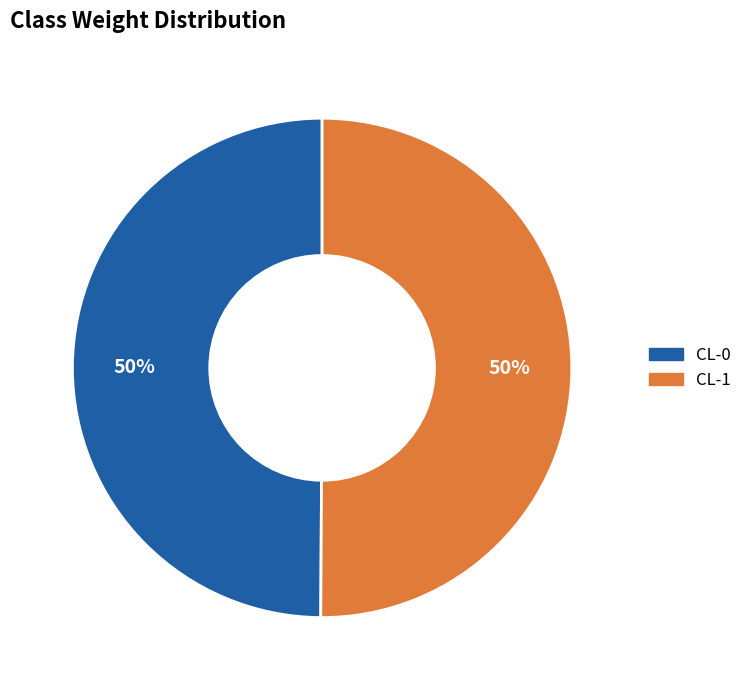

True or false: CL-0 accounts for 44% of the total.

False